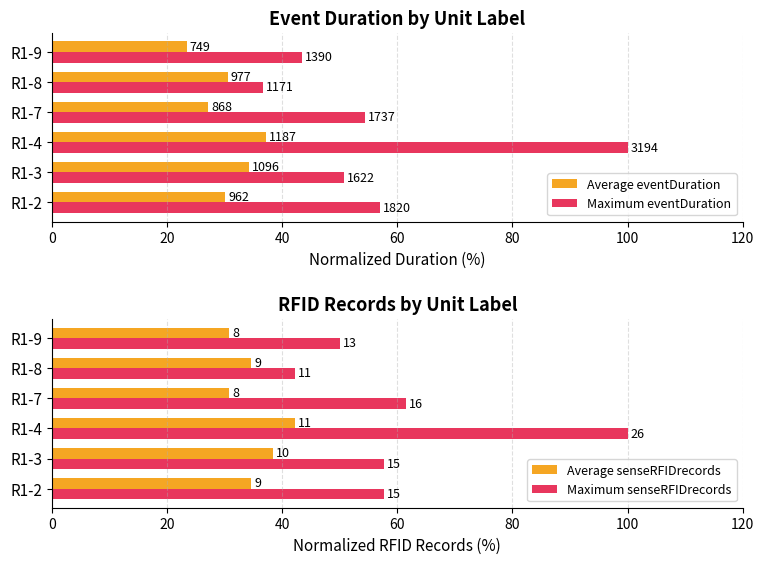

Is it true that Average eventDuration equals 49.8 at R1-2?

False